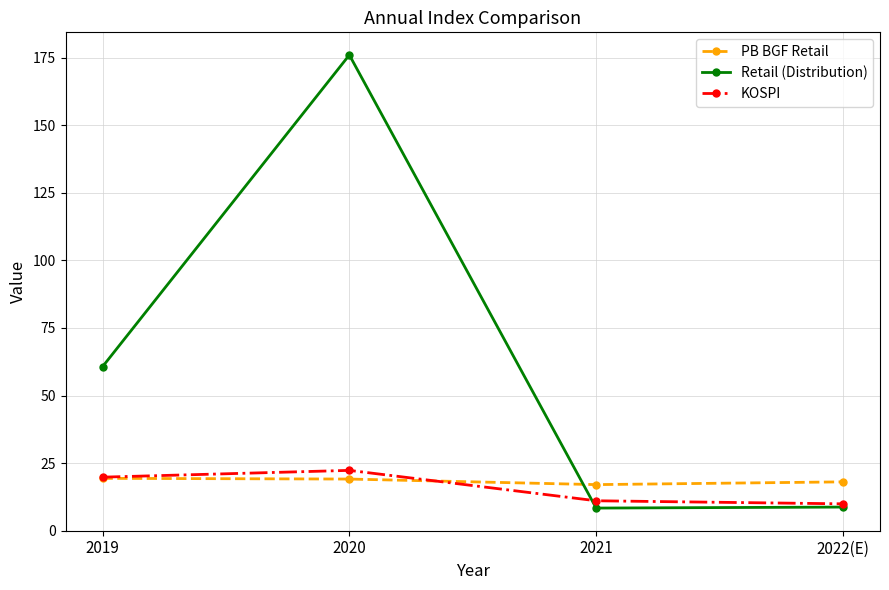

What is the sum of all PB BGF Retail values?

73.5